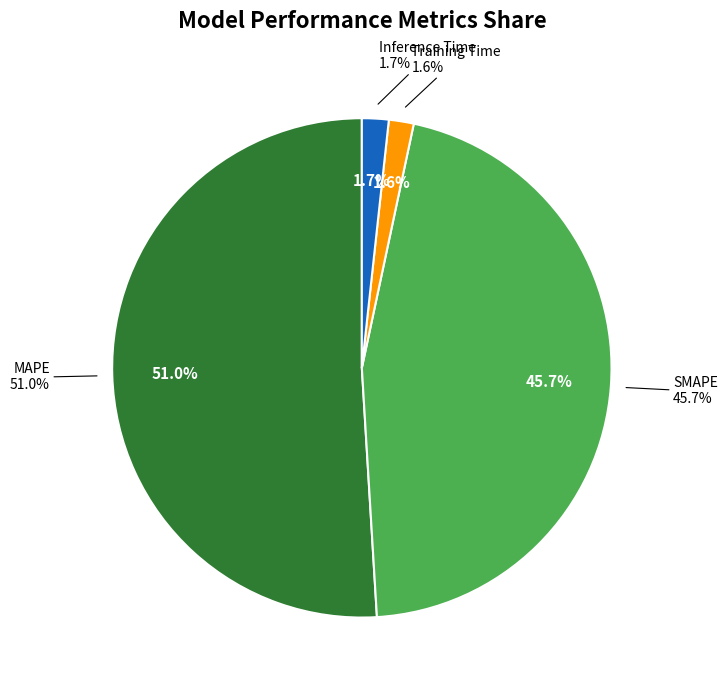

Which slice is the smallest?

Training Time